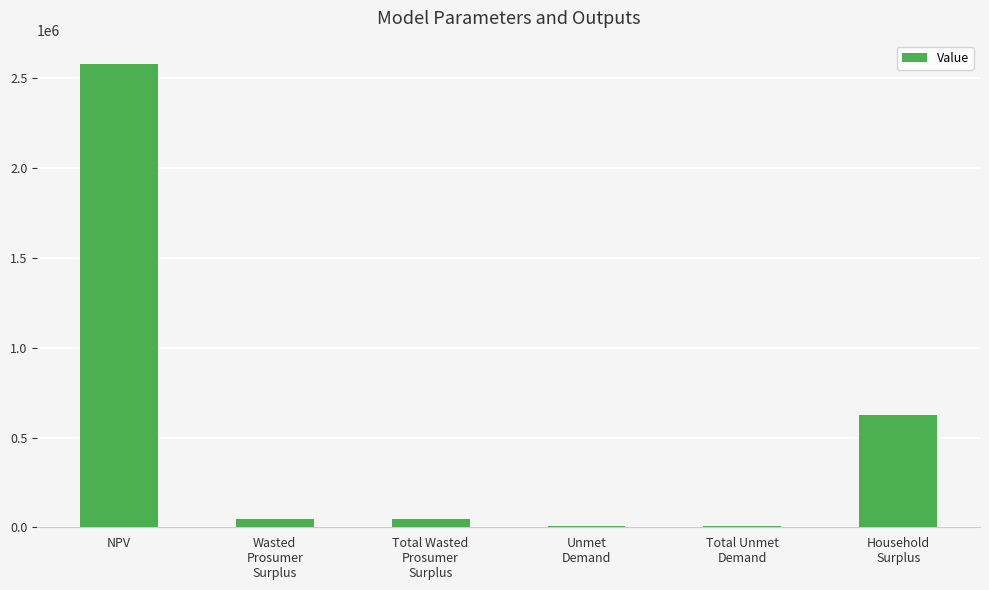

What is the average value?

552808.7